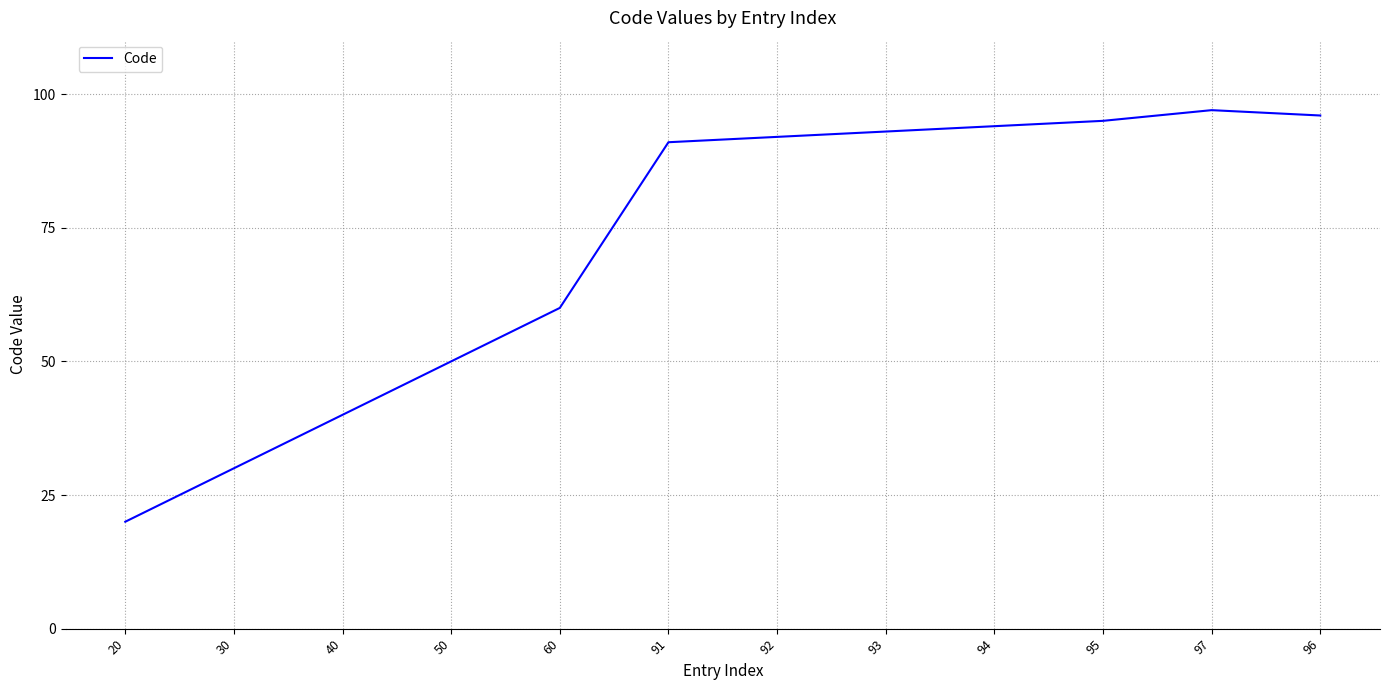

True or false: the data shows 40 at 40.

True